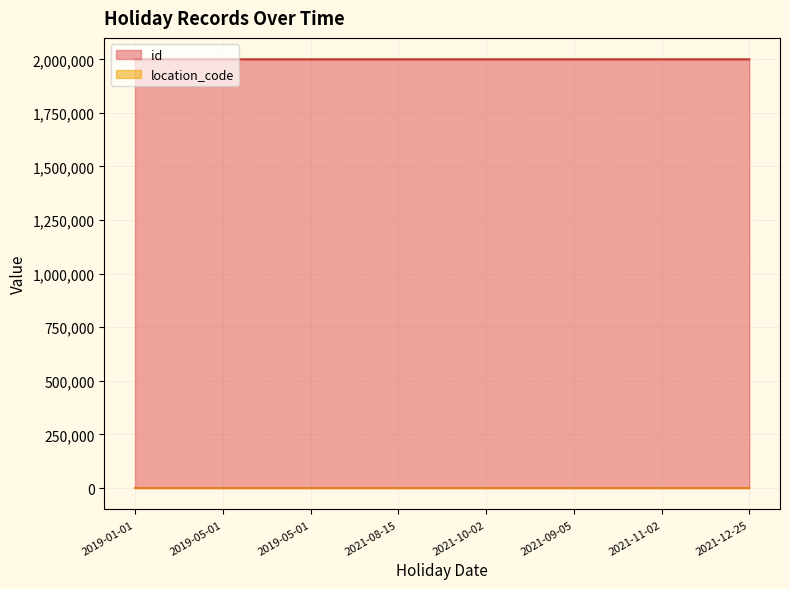

What is the change in value from 2019-01-01 to 2021-12-25?

+7